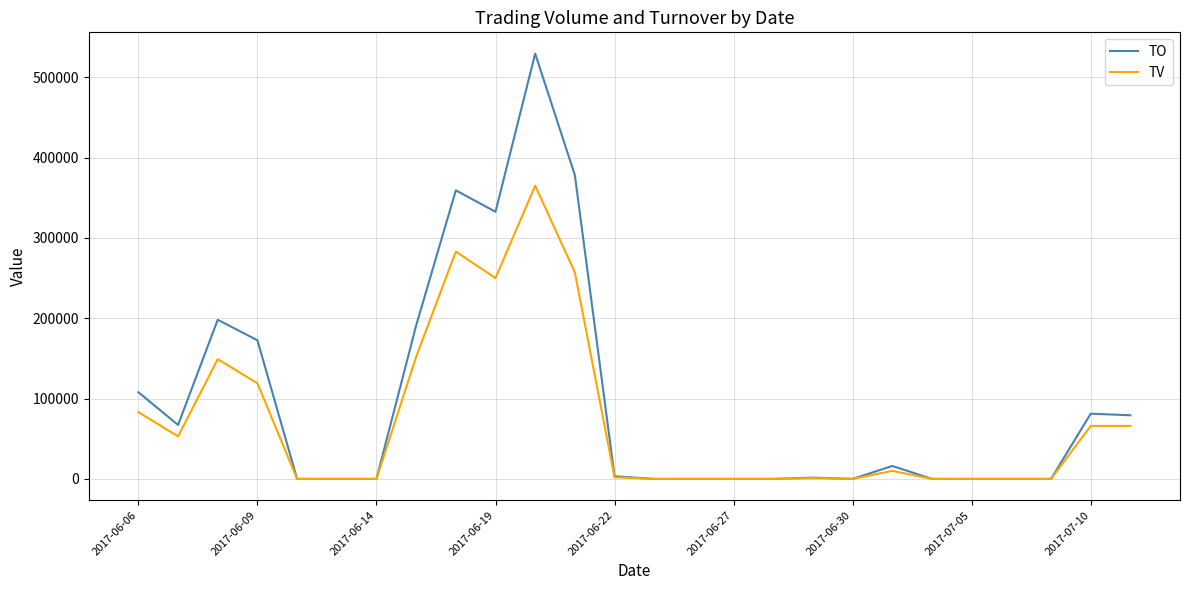

Which series has the largest total across all categories?

TO